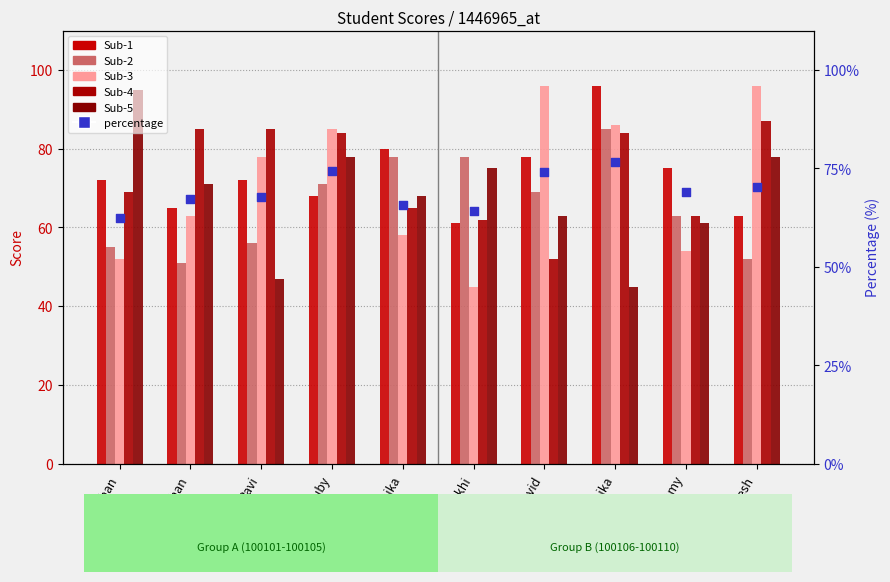

What are all the series names shown in the legend?

Sub-1, Sub-2, Sub-3, Sub-4, Sub-5, percentage